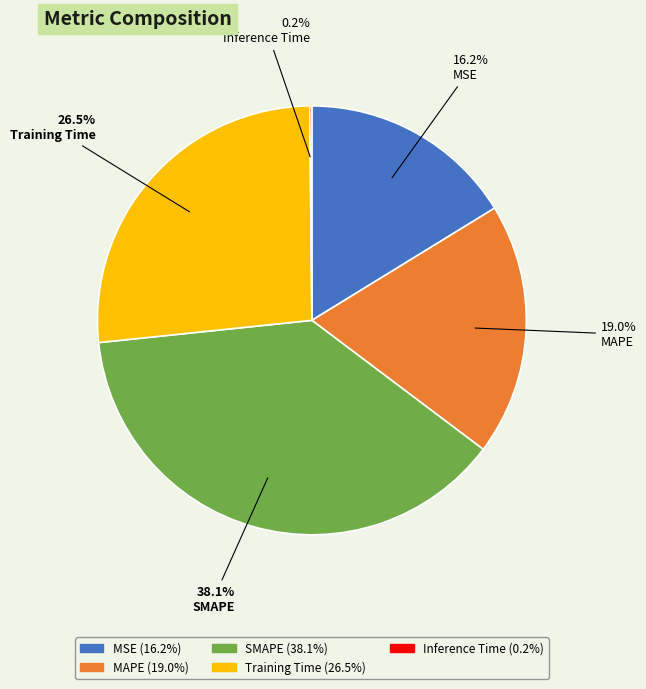

Which category has the biggest portion of the pie?

SMAPE